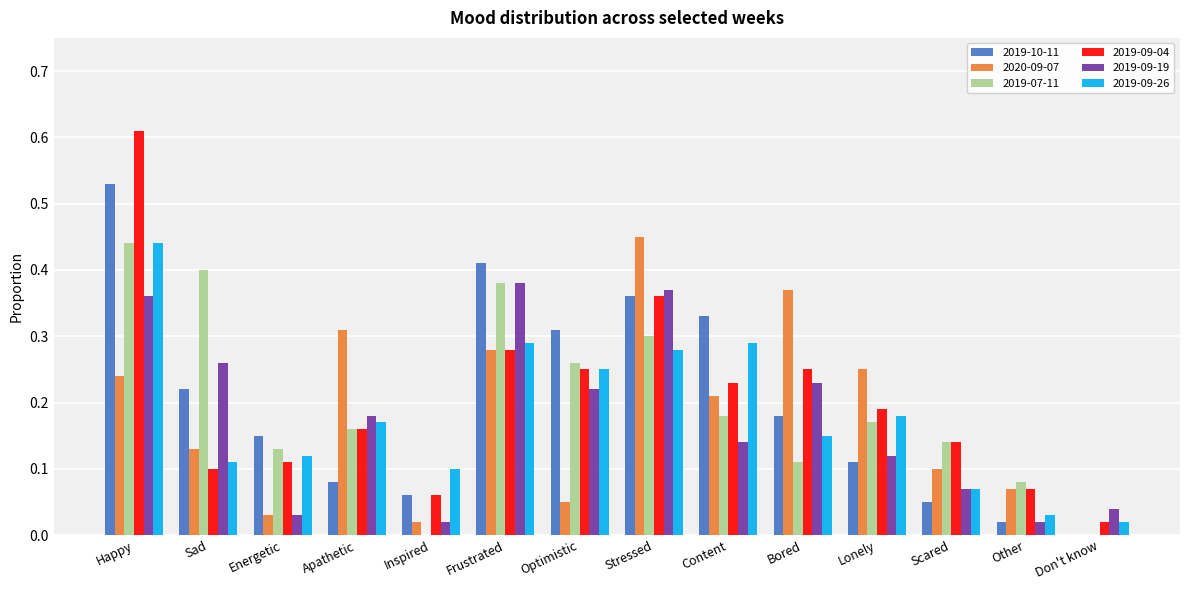

How many groups of bars are there?

14